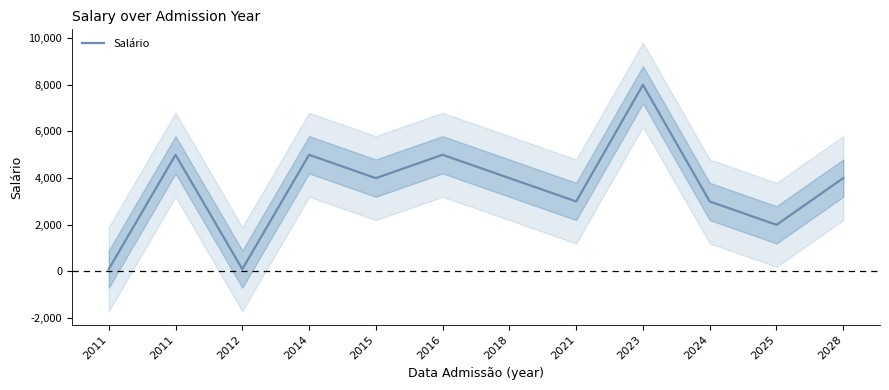

Read the value at 2015, to the nearest 10.

4000